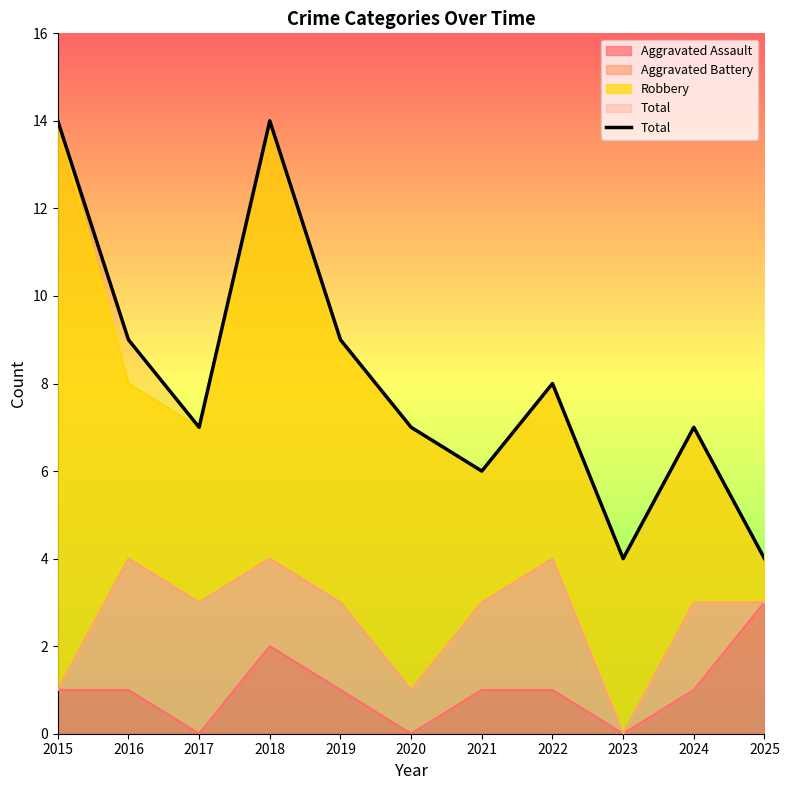

Rank the categories by value from highest to lowest.

2015, 2018, 2016, 2019, 2022, 2017, 2020, 2024, 2021, 2023, 2025